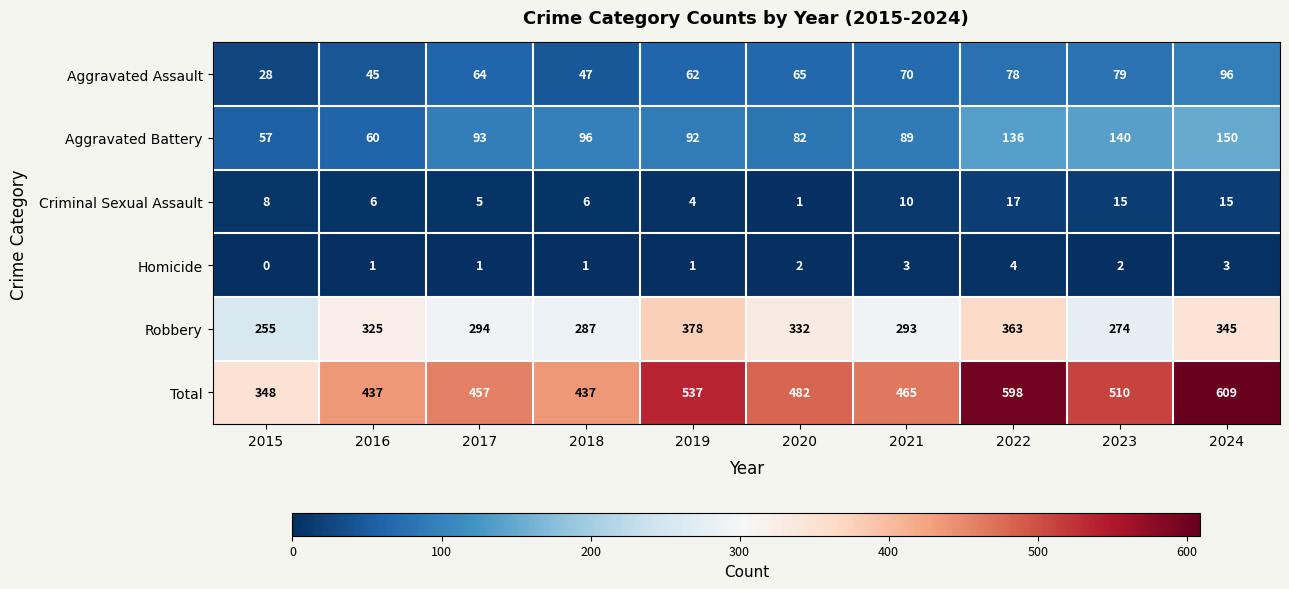

What is the difference between the maximum and minimum values in the Homicide series?

4